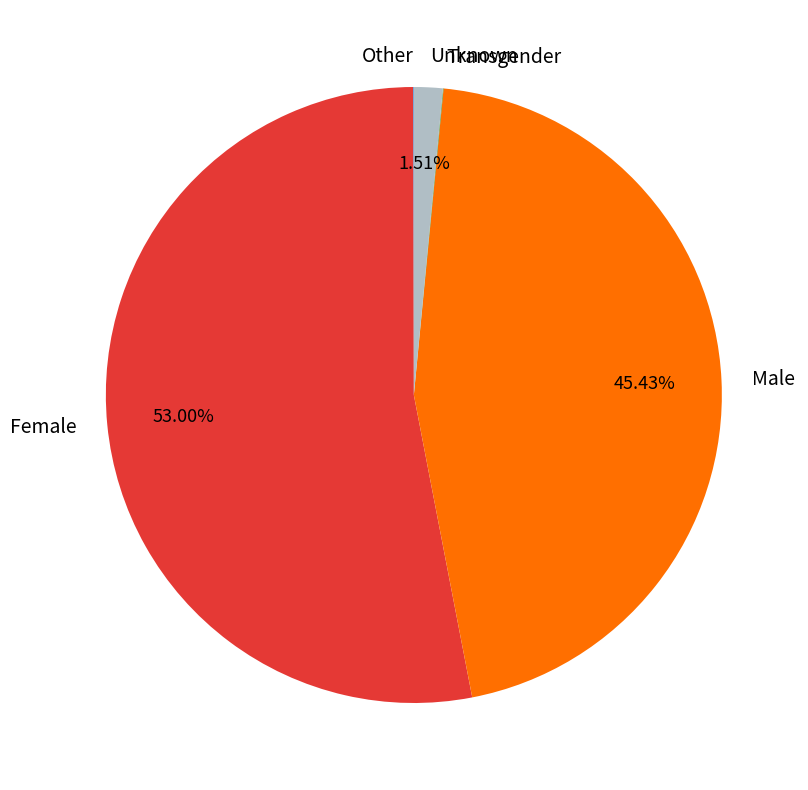

Which category has the biggest portion of the pie?

Female